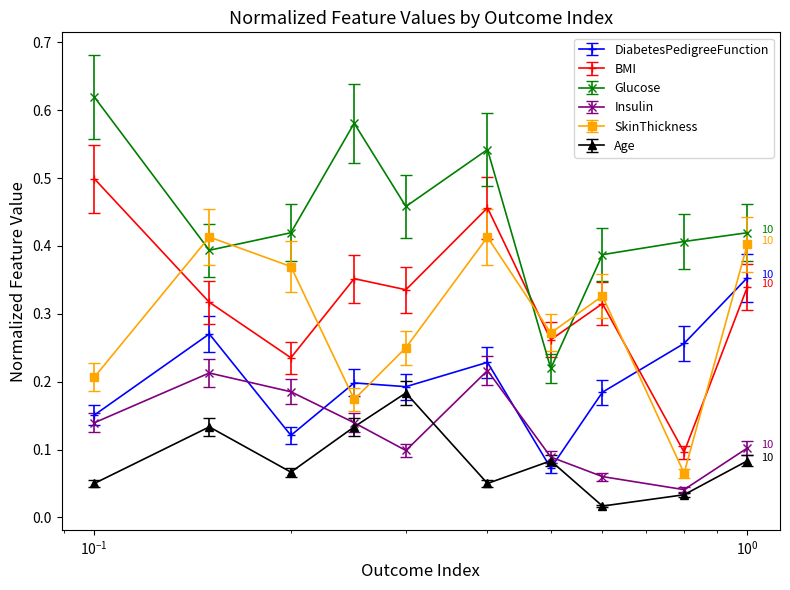

How many intersections are there between DiabetesPedigreeFunction and SkinThickness?

4